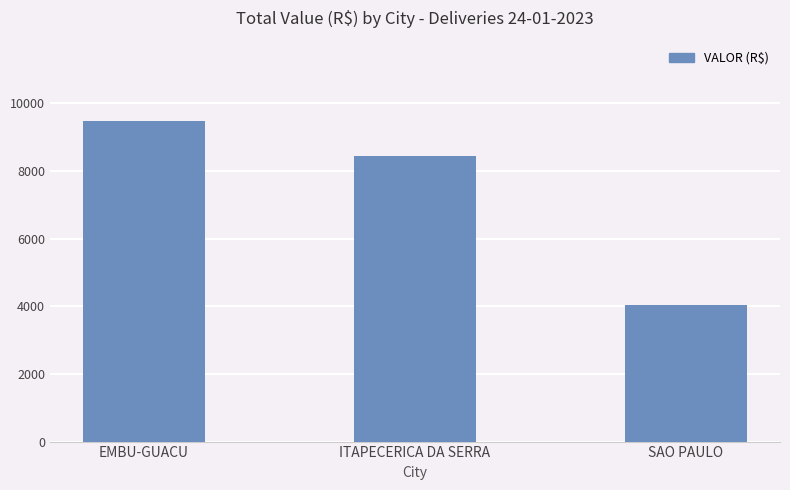

What is the label of the 2nd bar from the right?

ITAPECERICA DA SERRA